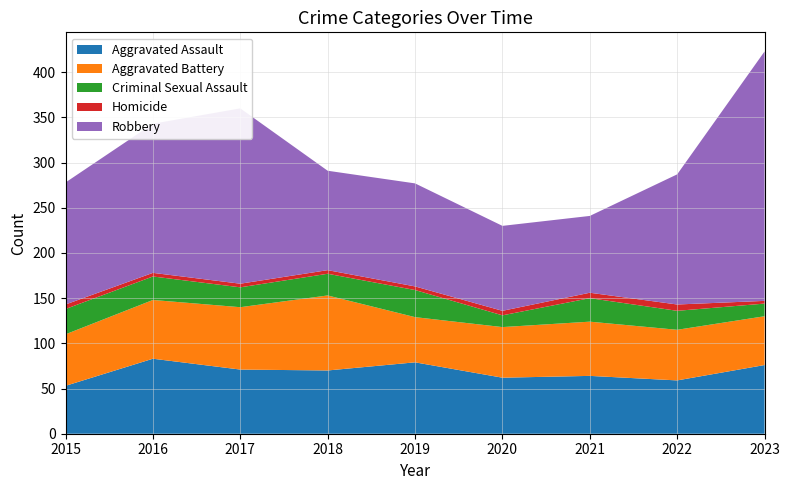

Reading left to right, extract all data points from this chart.

Aggravated Assault: 53	83	71	70	79	62	64	59	76
Aggravated Battery: 57	65	69	83	50	56	60	56	54
Criminal Sexual Assault: 28	26	22	24	30	13	26	21	14
Homicide: 5	4	4	4	4	5	6	7	3
Robbery: 135	165	194	110	114	94	85	144	276